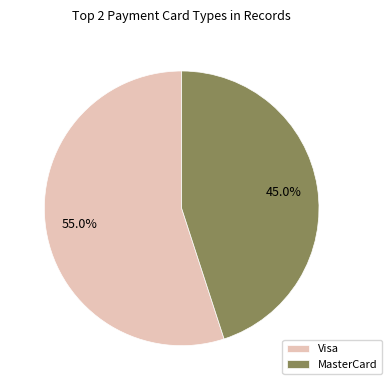

Which has a higher value, MasterCard or Visa?

Visa